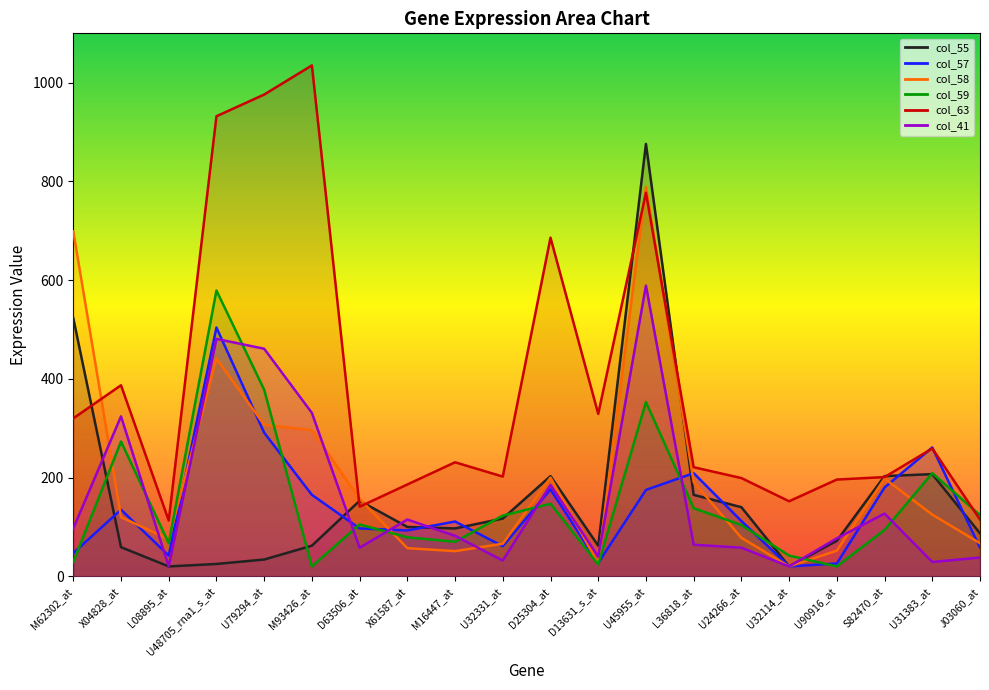

Reading right to left, transcribe all the data shown in this chart.

col_55: J03060_at=87	U31383_at=207	S82470_at=203	U90916_at=72	U32114_at=20	U24266_at=140	L36818_at=165	U45955_at=876	D13631_s_at=62	D25304_at=203	U32331_at=117	M16447_at=97	X61587_at=100	D63506_at=153	M93426_at=62	U79294_at=34	U48705_rna1_s_at=25	L08895_at=20	X04828_at=59	M62302_at=523
col_57: J03060_at=58	U31383_at=261	S82470_at=180	U90916_at=26	U32114_at=20	U24266_at=112	L36818_at=209	U45955_at=175	D13631_s_at=27	D25304_at=176	U32331_at=61	M16447_at=111	X61587_at=93	D63506_at=97	M93426_at=165	U79294_at=291	U48705_rna1_s_at=504	L08895_at=42	X04828_at=135	M62302_at=47
col_58: J03060_at=67	U31383_at=125	S82470_at=198	U90916_at=52	U32114_at=20	U24266_at=78	L36818_at=191	U45955_at=789	D13631_s_at=26	D25304_at=200	U32331_at=66	M16447_at=51	X61587_at=57	D63506_at=157	M93426_at=296	U79294_at=307	U48705_rna1_s_at=441	L08895_at=75	X04828_at=120	M62302_at=699
col_59: J03060_at=124	U31383_at=209	S82470_at=94	U90916_at=20	U32114_at=42	U24266_at=104	L36818_at=138	U45955_at=353	D13631_s_at=24	D25304_at=147	U32331_at=123	M16447_at=70	X61587_at=79	D63506_at=105	M93426_at=20	U79294_at=378	U48705_rna1_s_at=579	L08895_at=67	X04828_at=273	M62302_at=29
col_63: J03060_at=115	U31383_at=259	S82470_at=201	U90916_at=196	U32114_at=152	U24266_at=199	L36818_at=221	U45955_at=777	D13631_s_at=329	D25304_at=686	U32331_at=202	M16447_at=231	X61587_at=186	D63506_at=141	M93426_at=1035	U79294_at=976	U48705_rna1_s_at=932	L08895_at=113	X04828_at=387	M62302_at=320
col_41: J03060_at=38	U31383_at=29	S82470_at=127	U90916_at=77	U32114_at=20	U24266_at=58	L36818_at=64	U45955_at=589	D13631_s_at=40	D25304_at=185	U32331_at=32	M16447_at=82	X61587_at=115	D63506_at=58	M93426_at=331	U79294_at=461	U48705_rna1_s_at=481	L08895_at=20	X04828_at=324	M62302_at=97